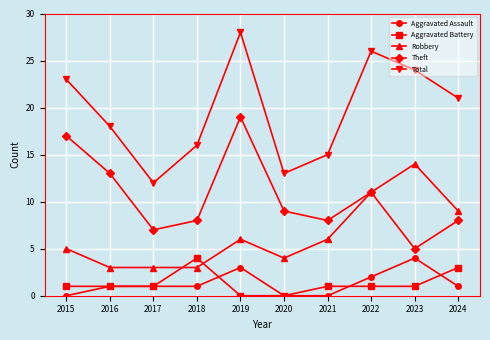

What is the sum of the Aggravated Battery values at 2016 and 2015?

2